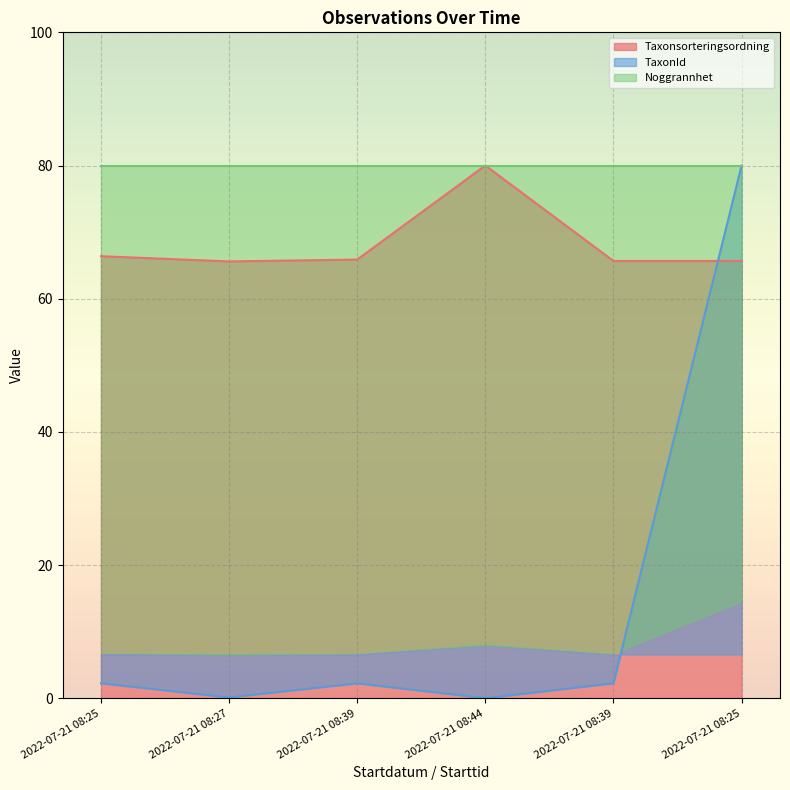

The TaxonId series shows 0.0 at 2022-07-21 08:44. True or false?

True